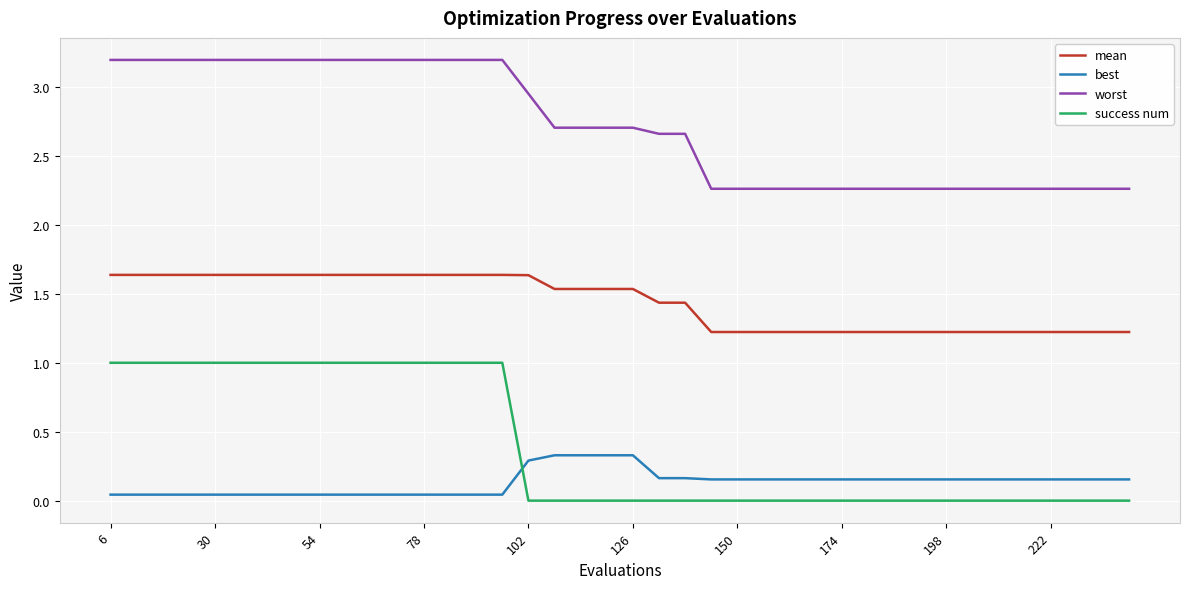

What is the difference between the maximum and minimum values in the success num series?

1.0